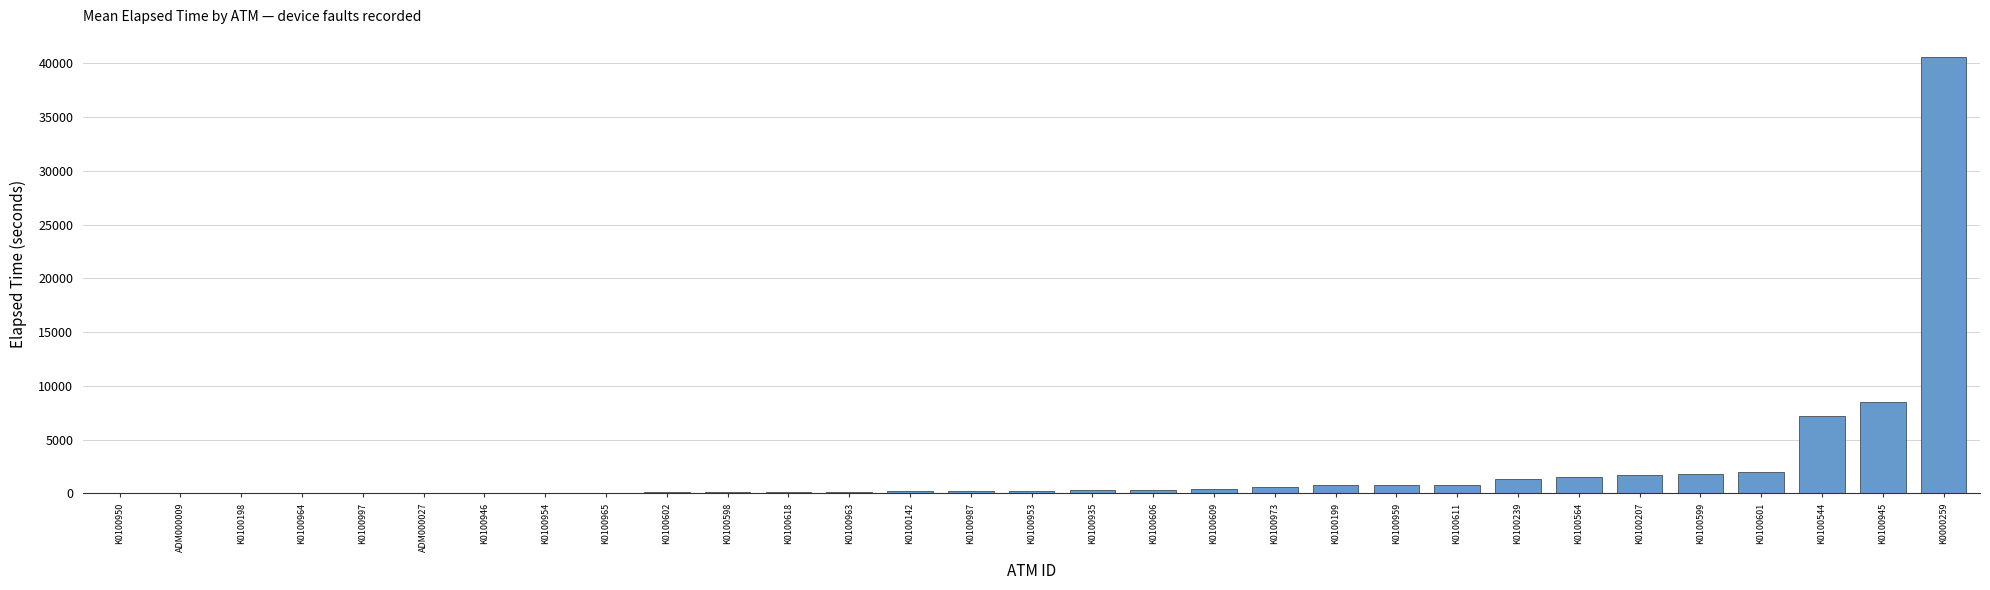

What is the sum of all values?

70188